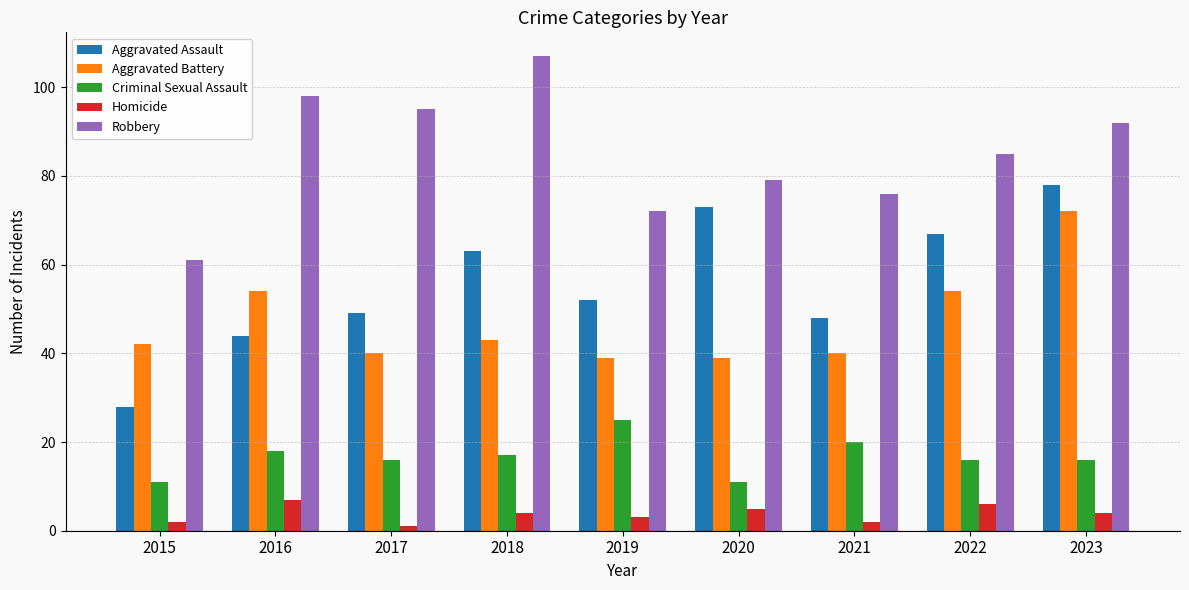

Which series has the widest spread of values?

Aggravated Assault